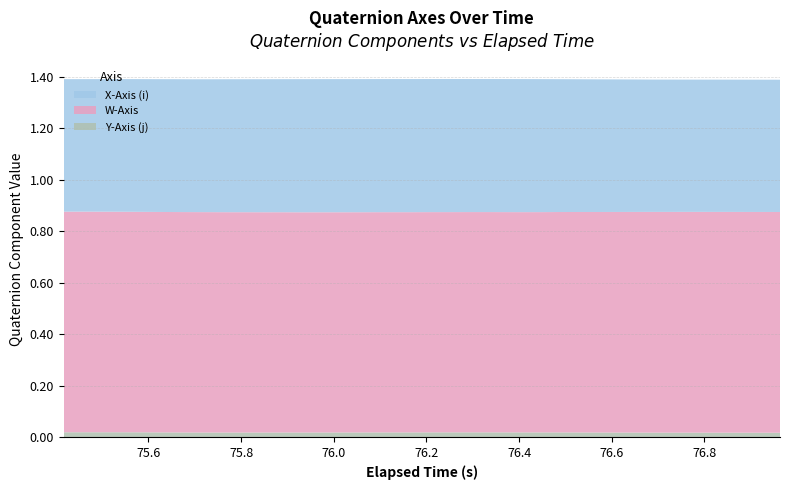

Reading left to right, list all the values displayed in this chart.

W-Axis: 0.9	0.9	0.9	0.9	0.9	0.9	0.9	0.9	0.9	0.9	0.9	0.9	0.9	0.9	0.9	0.9	0.9	0.9	0.9	0.9	0.9	0.9	0.9	0.9	0.9	0.9	0.9	0.9	0.9	0.9	0.9	0.9	0.9	0.9	0.9	0.9	0.9	0.9	0.9	0.9
X-Axis (i): 0.5	0.5	0.5	0.5	0.5	0.5	0.5	0.5	0.5	0.5	0.5	0.5	0.5	0.5	0.5	0.5	0.5	0.5	0.5	0.5	0.5	0.5	0.5	0.5	0.5	0.5	0.5	0.5	0.5	0.5	0.5	0.5	0.5	0.5	0.5	0.5	0.5	0.5	0.5	0.5
Y-Axis (j): 0.0	0.0	0.0	0.0	0.0	0.0	0.0	0.0	0.0	0.0	0.0	0.0	0.0	0.0	0.0	0.0	0.0	0.0	0.0	0.0	0.0	0.0	0.0	0.0	0.0	0.0	0.0	0.0	0.0	0.0	0.0	0.0	0.0	0.0	0.0	0.0	0.0	0.0	0.0	0.0